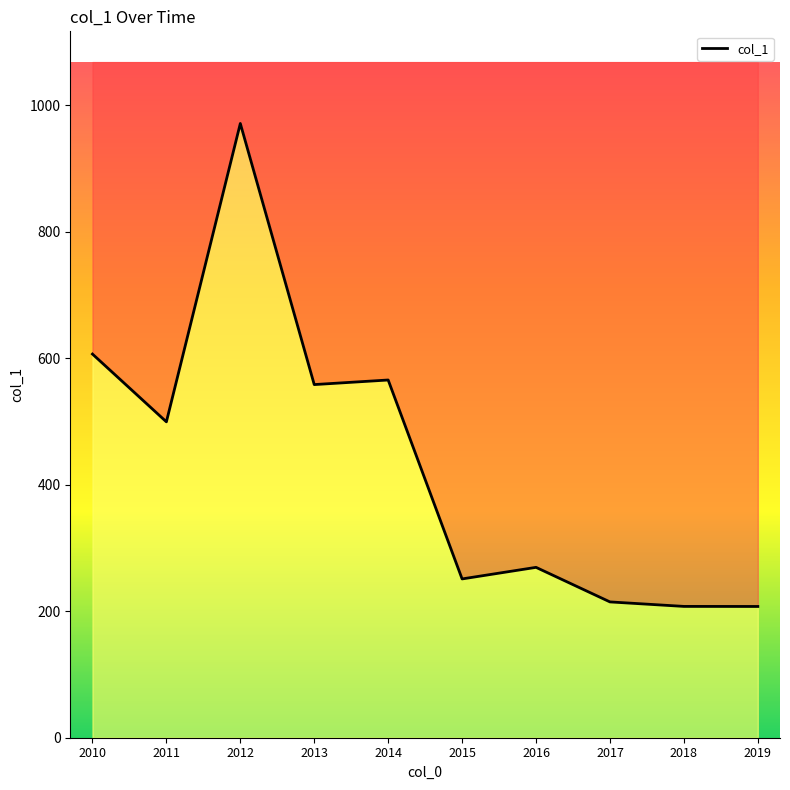

Reading left to right, what are all the values shown in this chart?

2010=606.6	2011=499.4	2012=971.1	2013=558.3	2014=565.6	2015=251.1	2016=269.4	2017=214.7	2018=207.6	2019=207.5